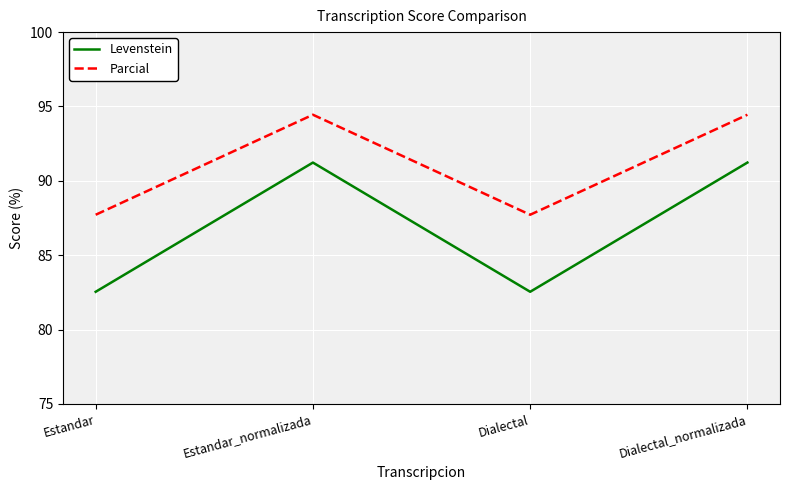

What is the total value across all series at Dialectal?

170.3